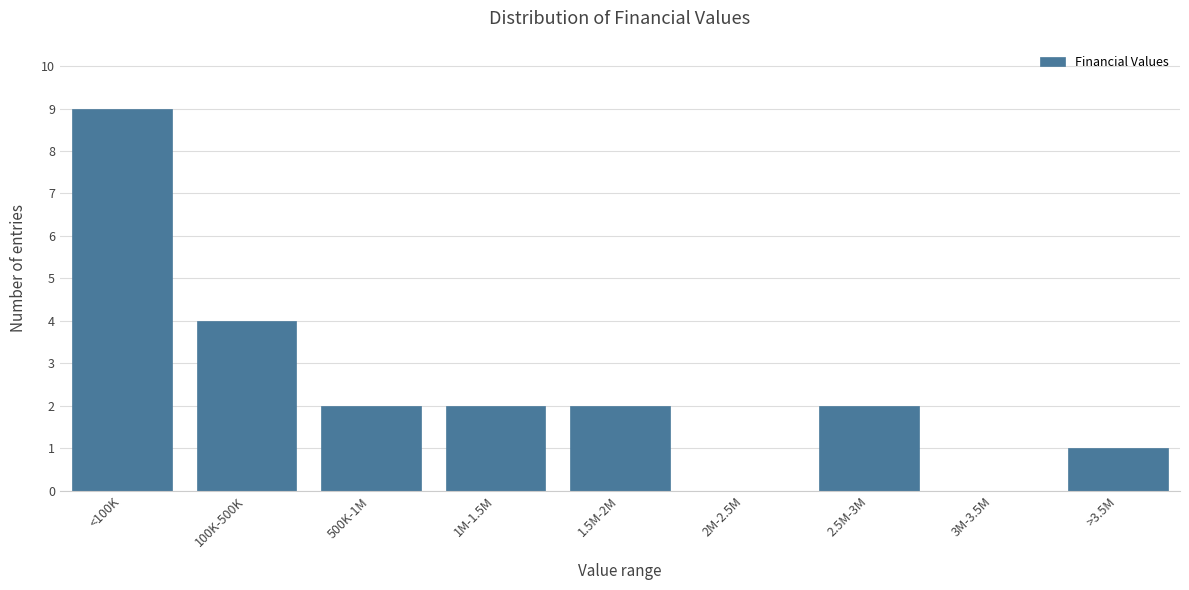

Reading left to right, list all the values displayed in this chart.

<100K=9	100K-500K=4	500K-1M=2	1M-1.5M=2	1.5M-2M=2	2M-2.5M=0	2.5M-3M=2	3M-3.5M=0	>3.5M=1